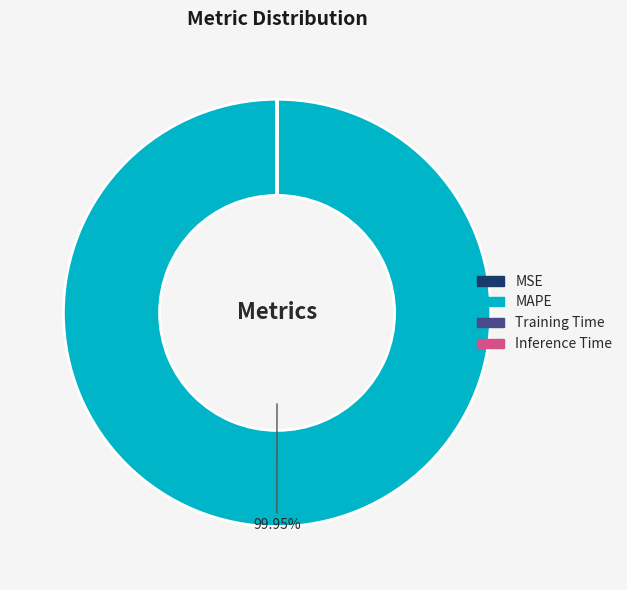

Which category has the biggest portion of the pie?

MAPE